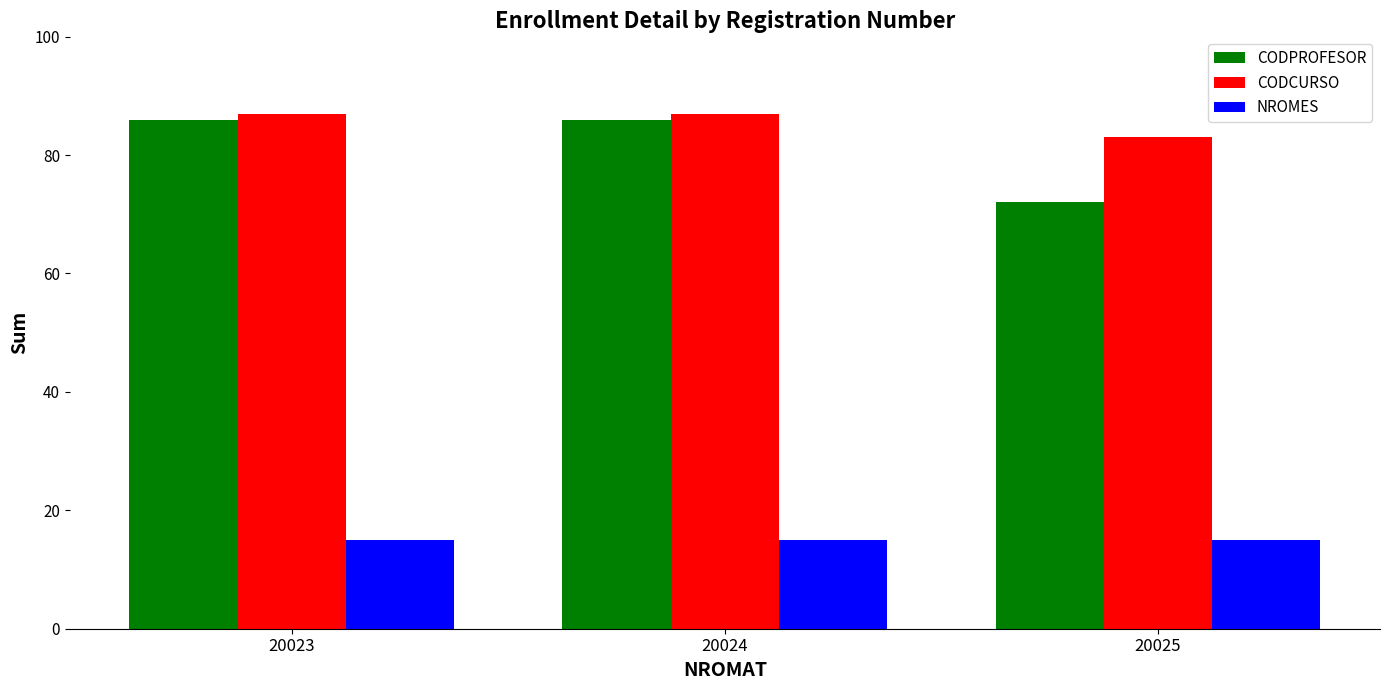

What is the total value across all series at 20024?

188